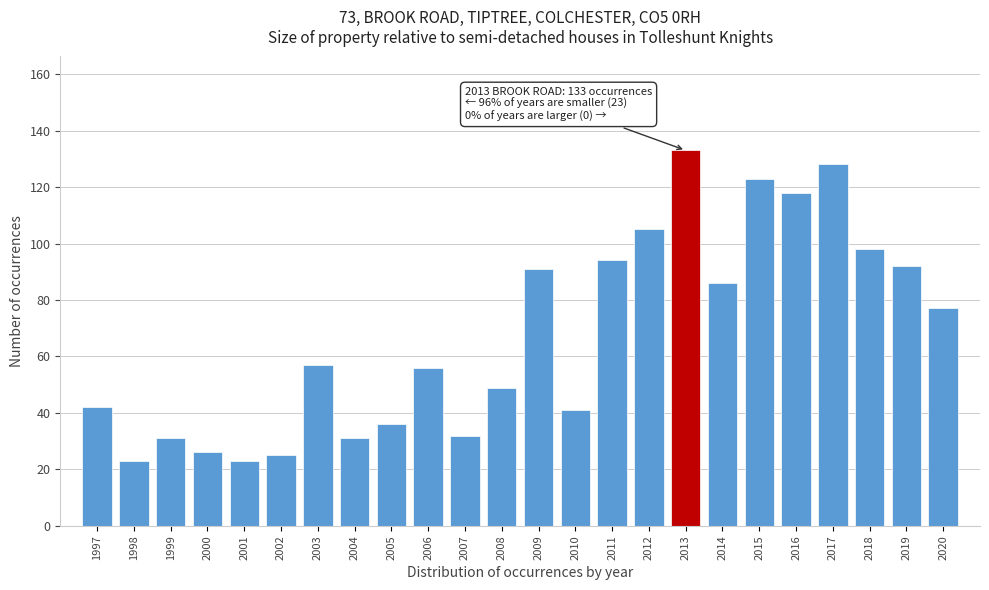

Reading left to right, list all the values displayed in this chart.

1997=42	1998=23	1999=31	2000=26	2001=23	2002=25	2003=57	2004=31	2005=36	2006=56	2007=32	2008=49	2009=91	2010=41	2011=94	2012=105	2013=133	2014=86	2015=123	2016=118	2017=128	2018=98	2019=92	2020=77